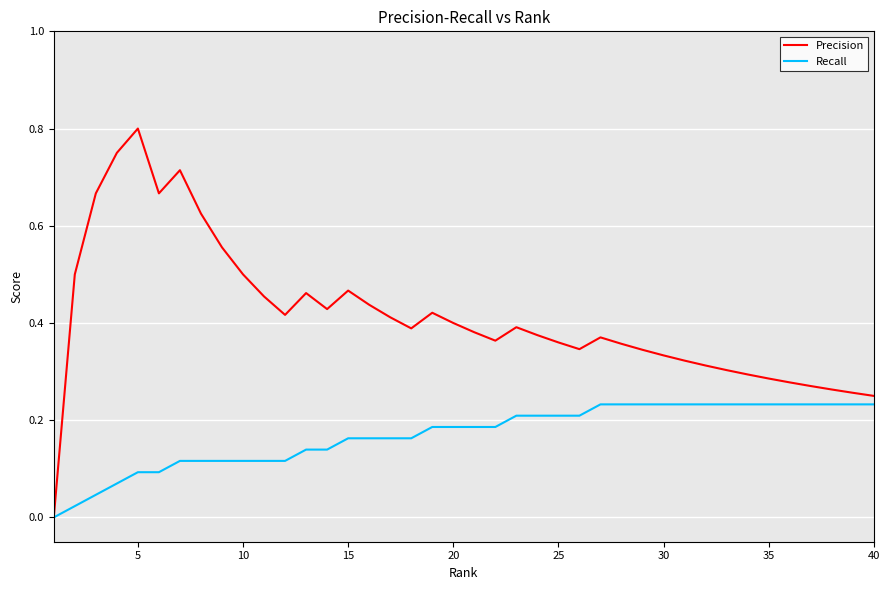

Which series has the largest total across all categories?

Precision